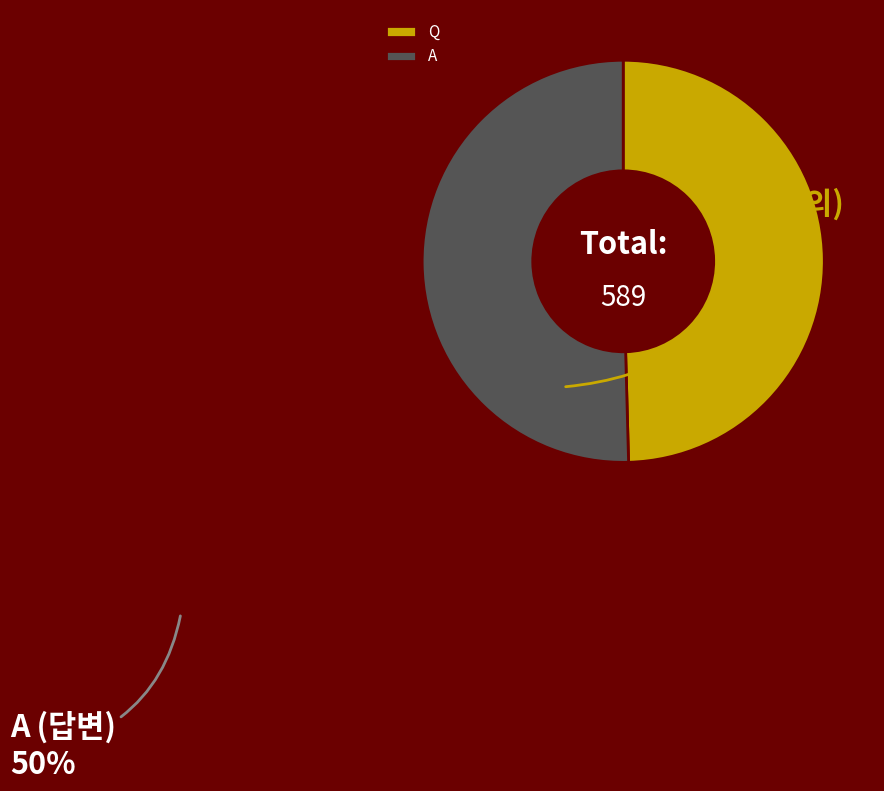

Is there any slice that represents more than half of the pie?

Yes